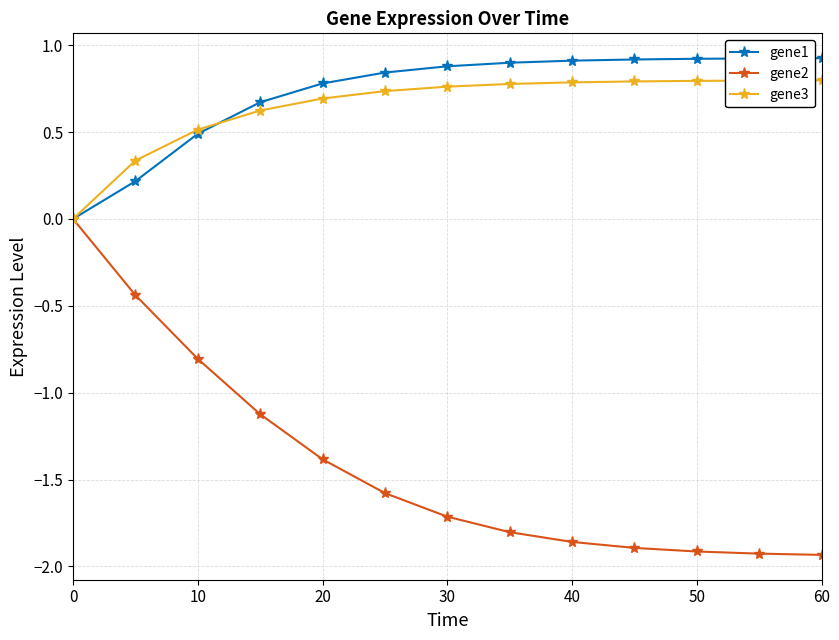

Which series has the widest spread of values?

gene2